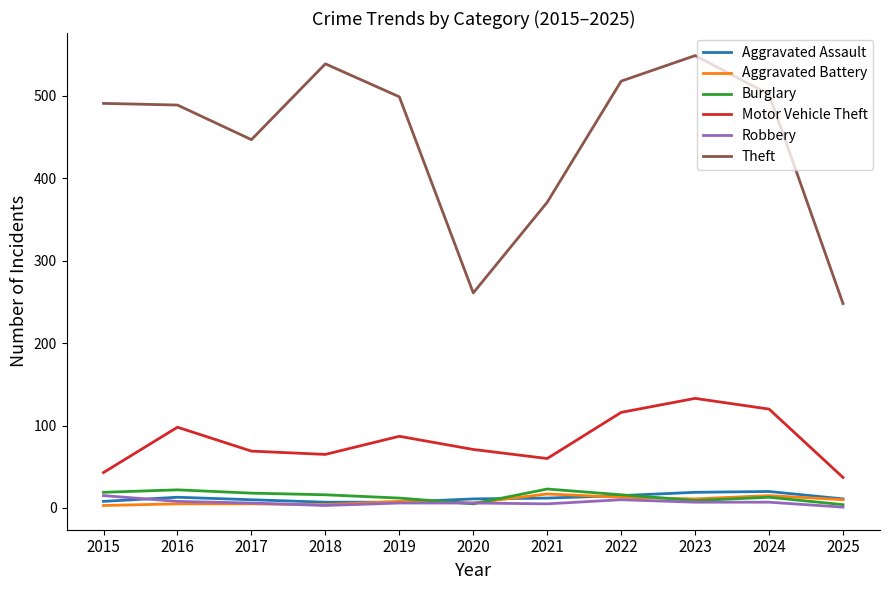

Between which two adjacent categories do Robbery and Aggravated Assault first intersect?

2015 and 2016